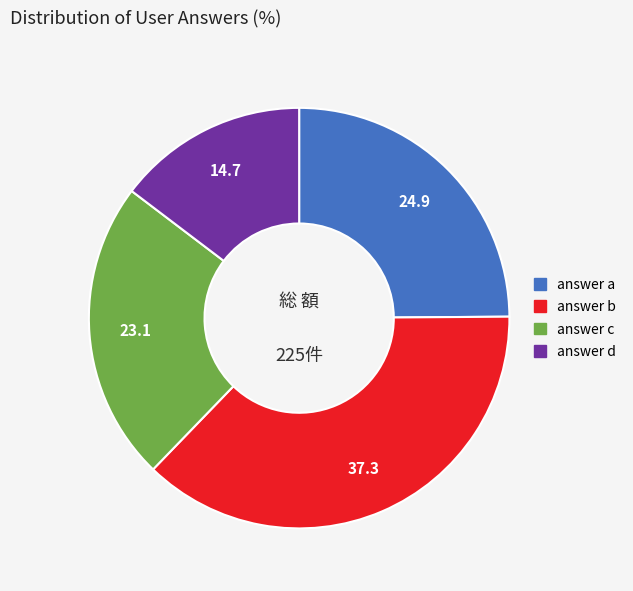

Is there a majority slice in this chart?

No